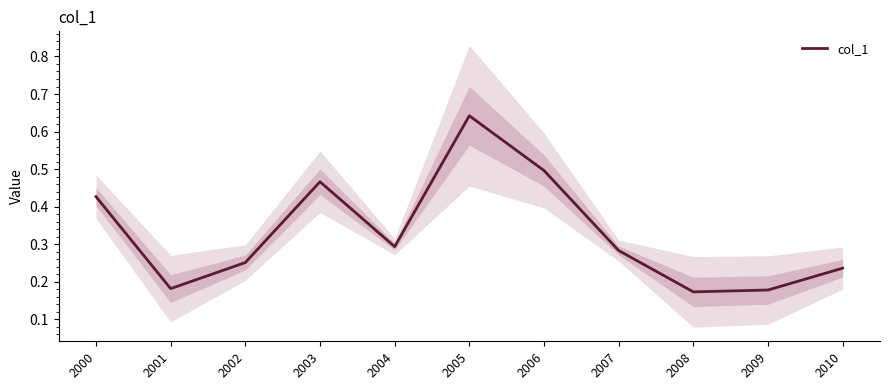

At which label is the value closest to 0?

2008